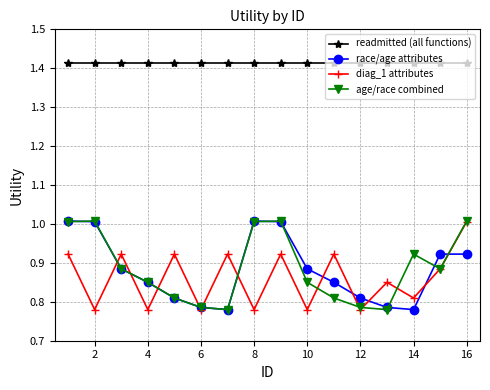

True or false: diag_1 attributes has more than 0 interior local peaks.

True